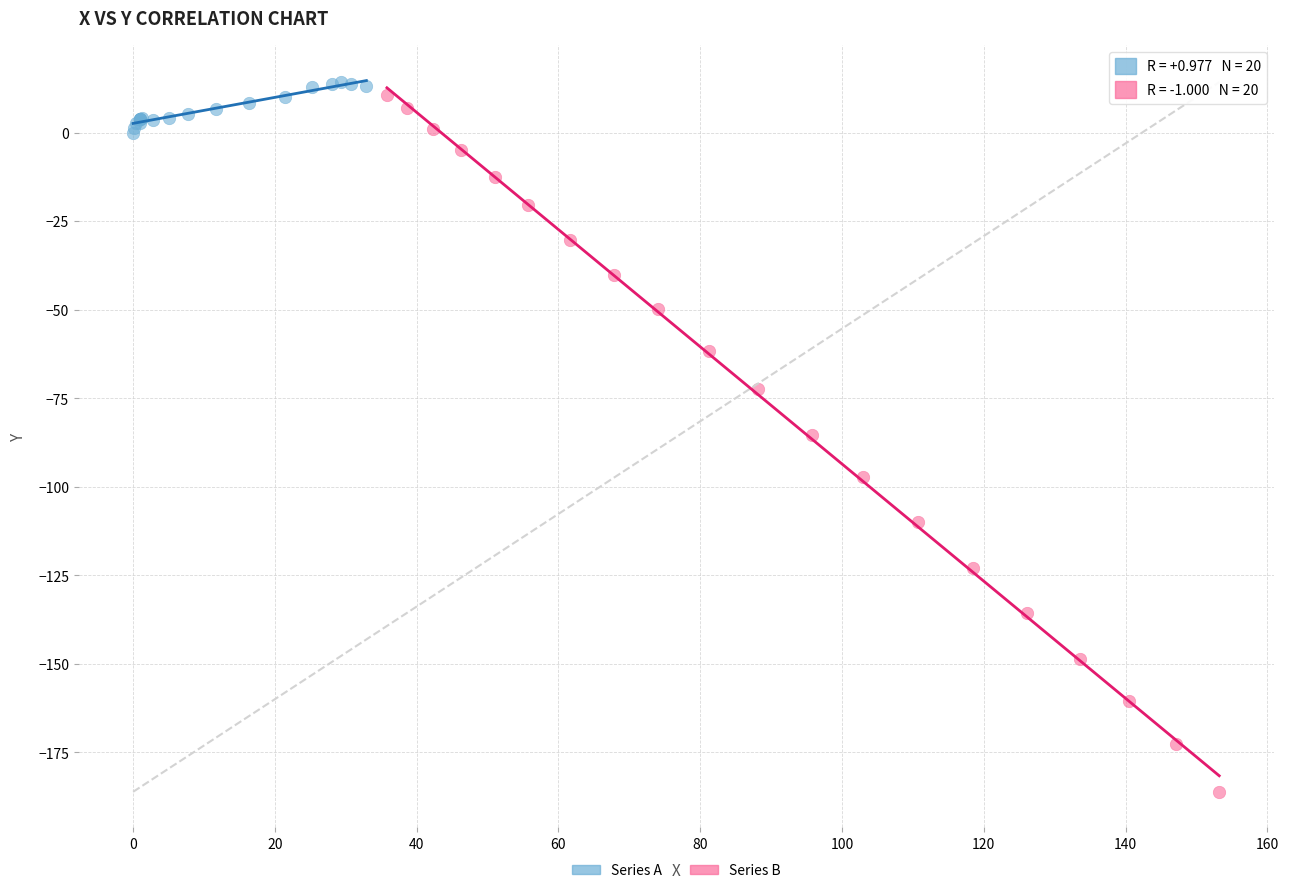

Which series reaches the minimum Y coordinate?

Series B